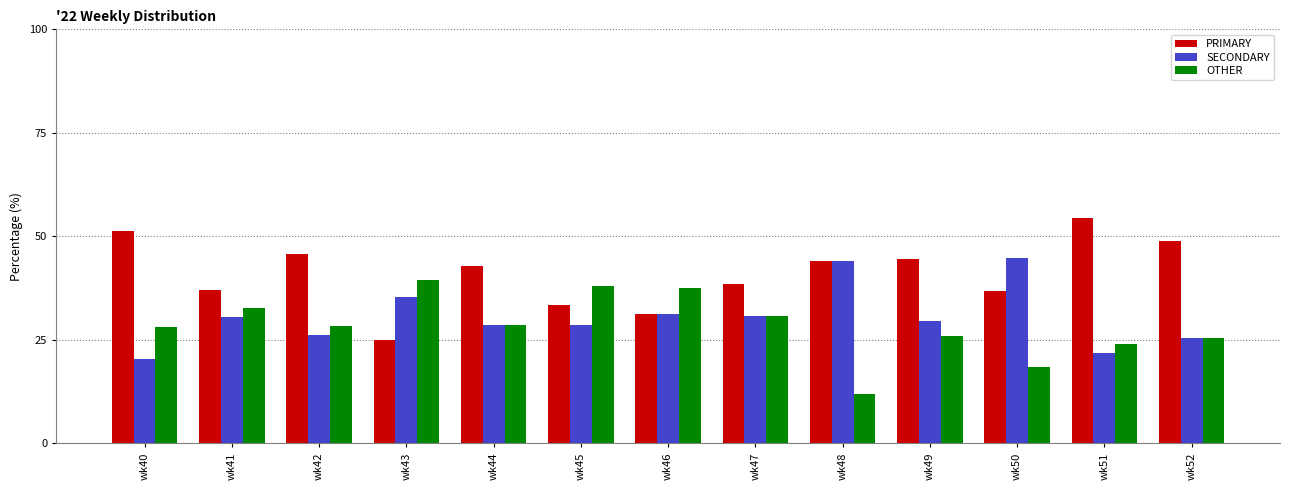

Is it true that SECONDARY equals 20.5 at wk40?

True